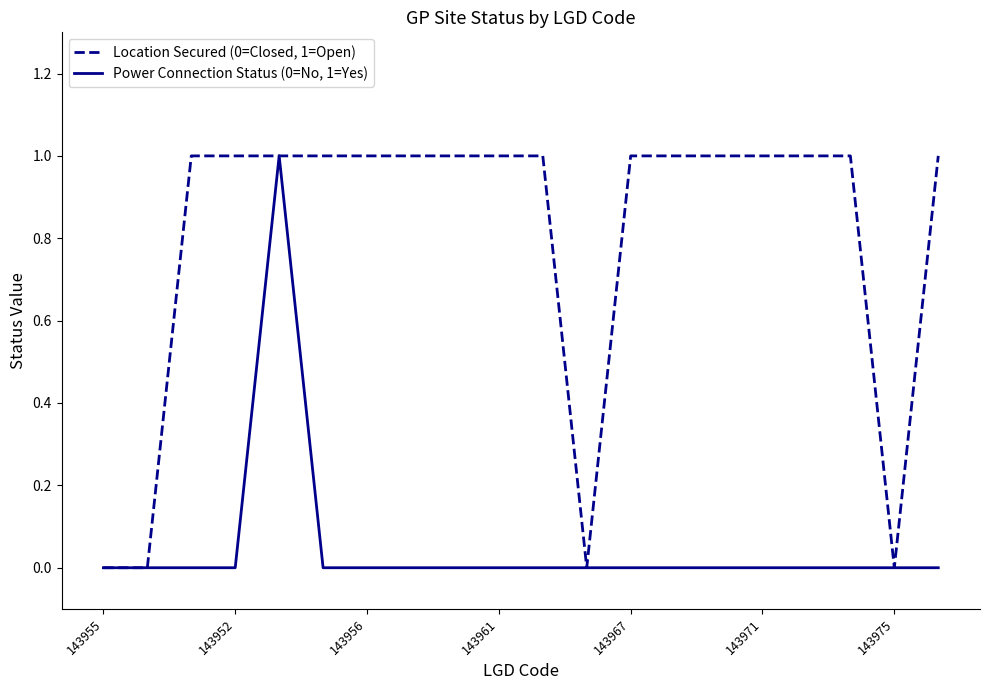

What is the difference between the maximum and second lowest values in the Location Secured (0=Closed, 1=Open) series?

1